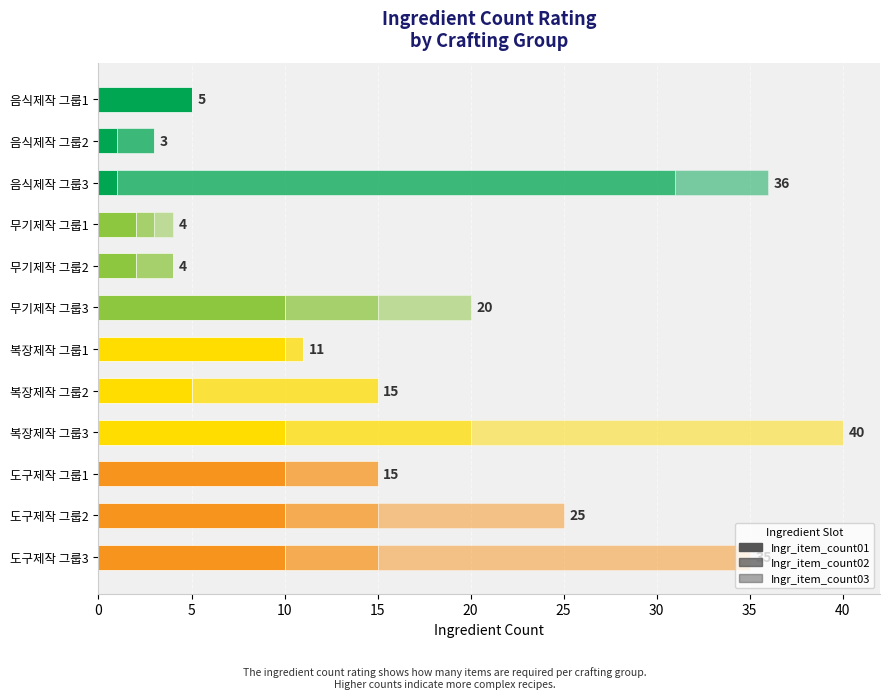

Count the number of data series in this chart.

3